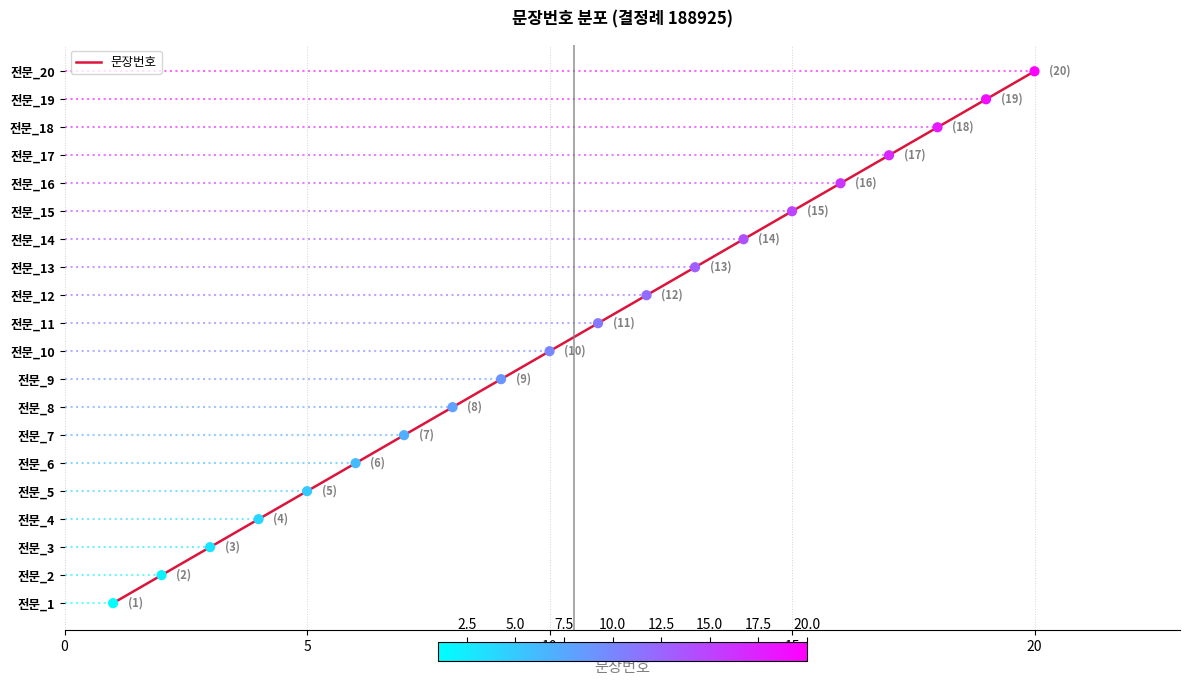

What is the change in value from 0 to 5?

+1